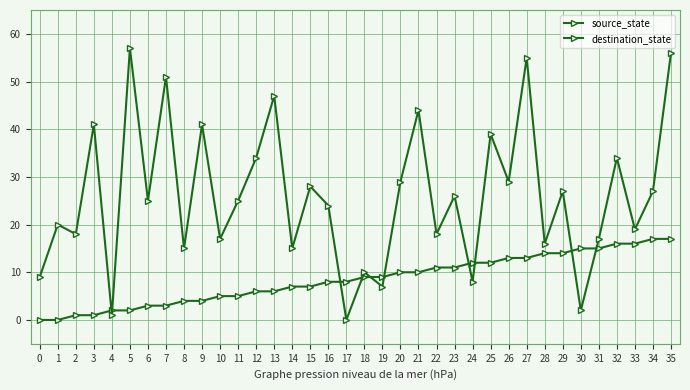

Is this an area chart (filled region under the line)?

No